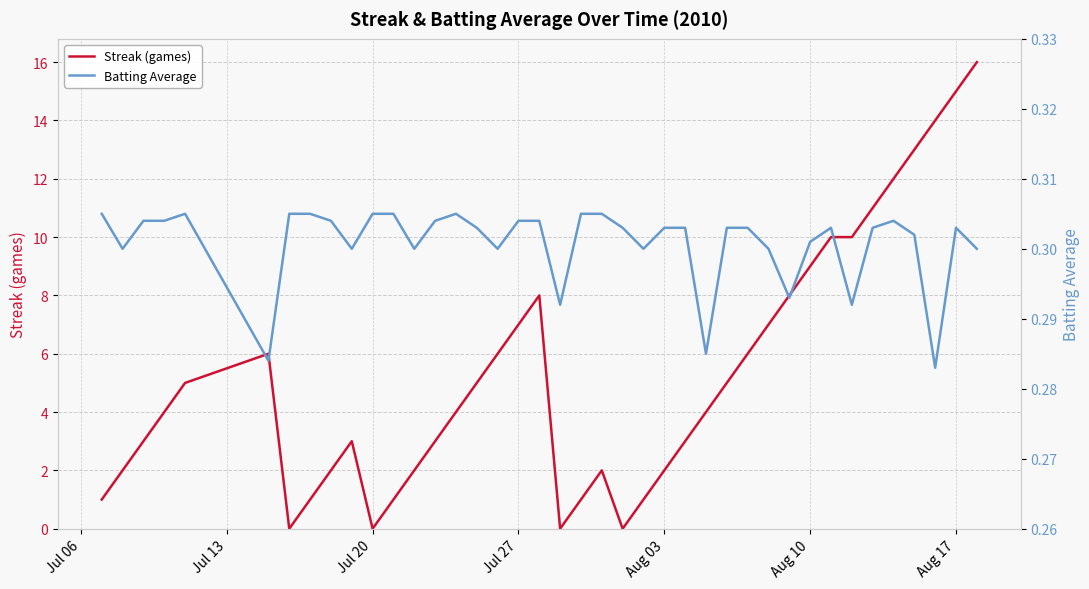

What is the sum of all Streak (games) values?

212